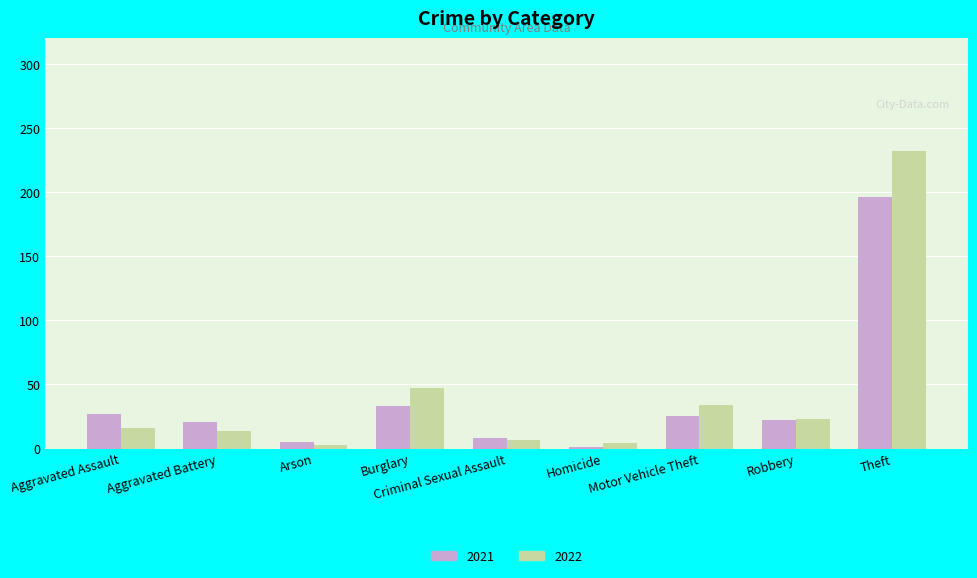

Is the value of 2022 at Motor Vehicle Theft greater than the value of 2021 at Aggravated Battery?

Yes